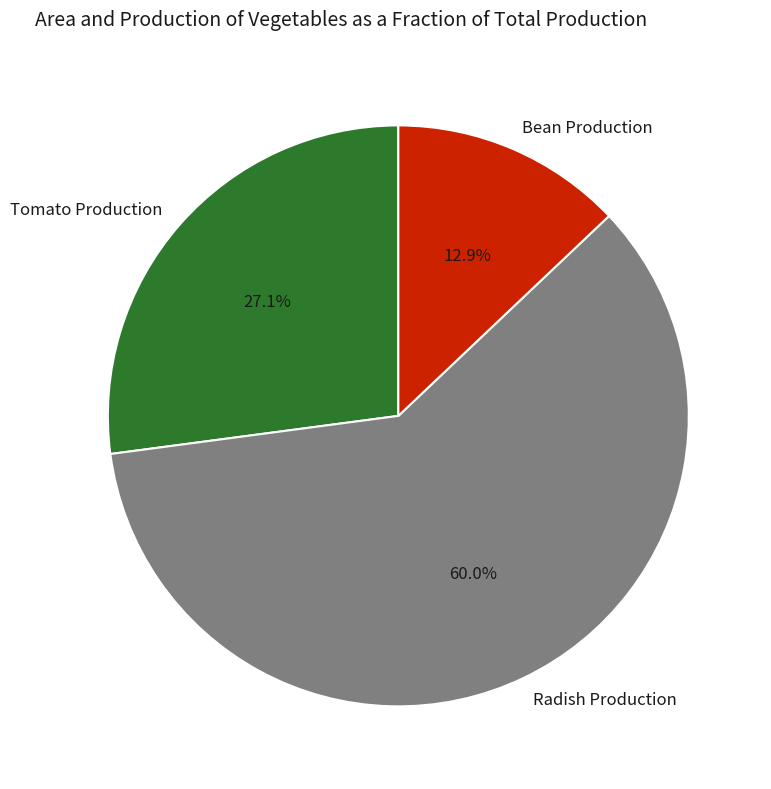

How many slices are in this pie chart?

3